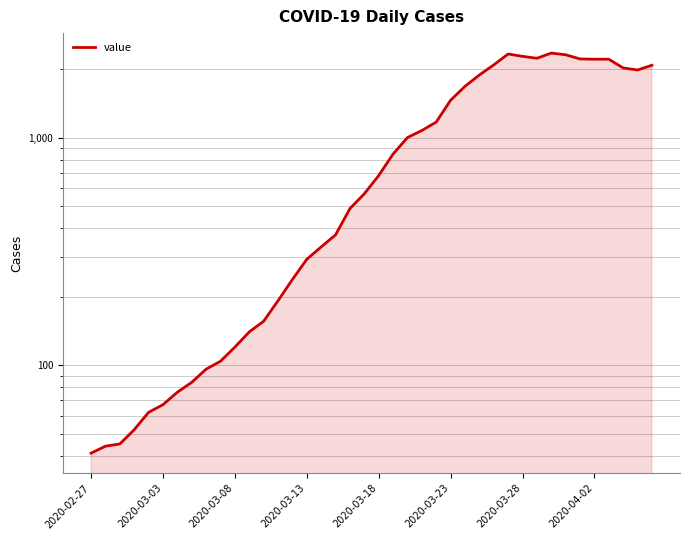

True or false: the data has more than 2 interior local peaks.

False